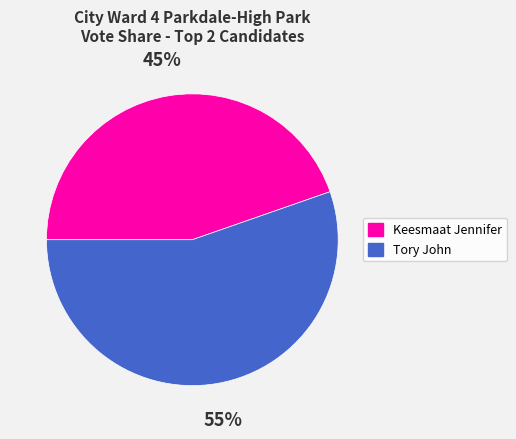

Is the sum of Tory John and Keesmaat Jennifer greater than half?

Yes